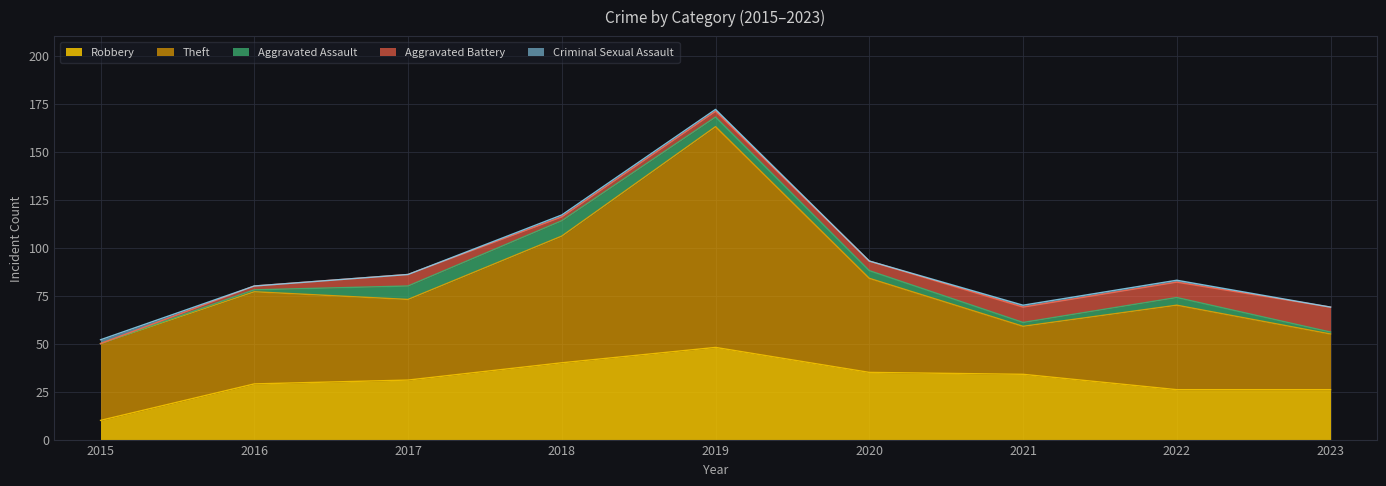

Which label corresponds to the smallest value in the chart?

2015